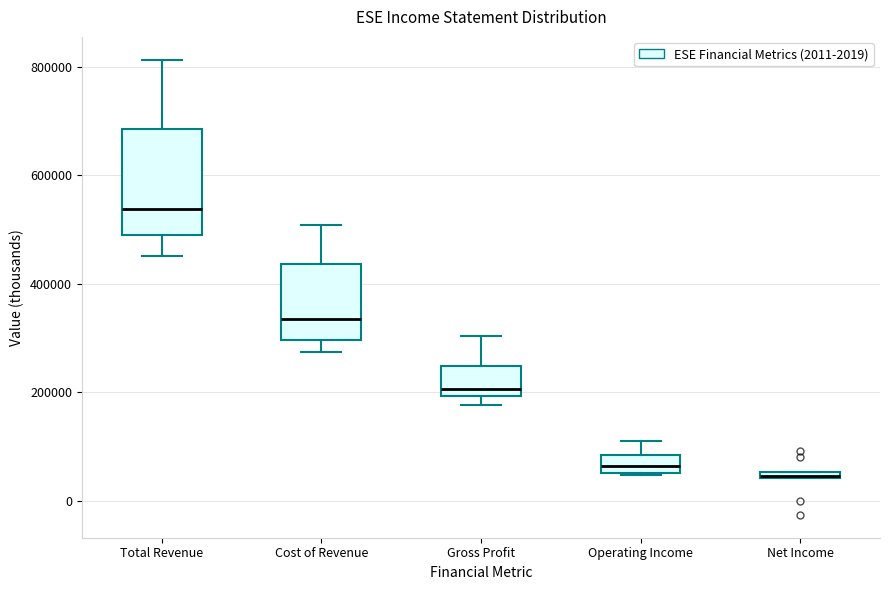

Where is the lower edge of the box for Total Revenue on the y-axis? The values are not printed on the chart, so give them approximately, as read against the axis.

500000